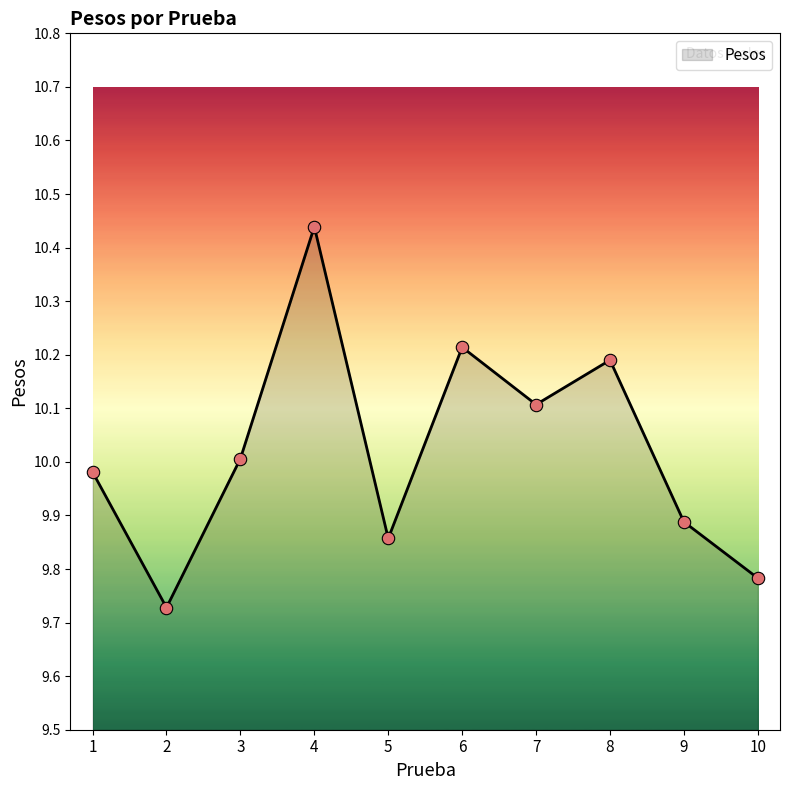

What is the ratio of the value at 8 to the value at 5?

1.0